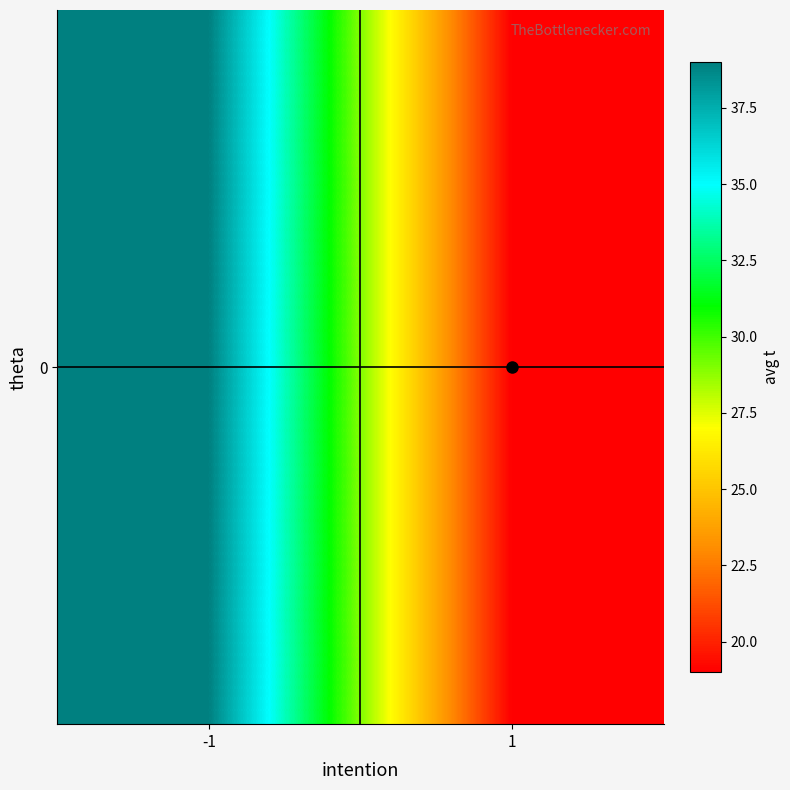

Which has a higher value, 1 or -1?

-1